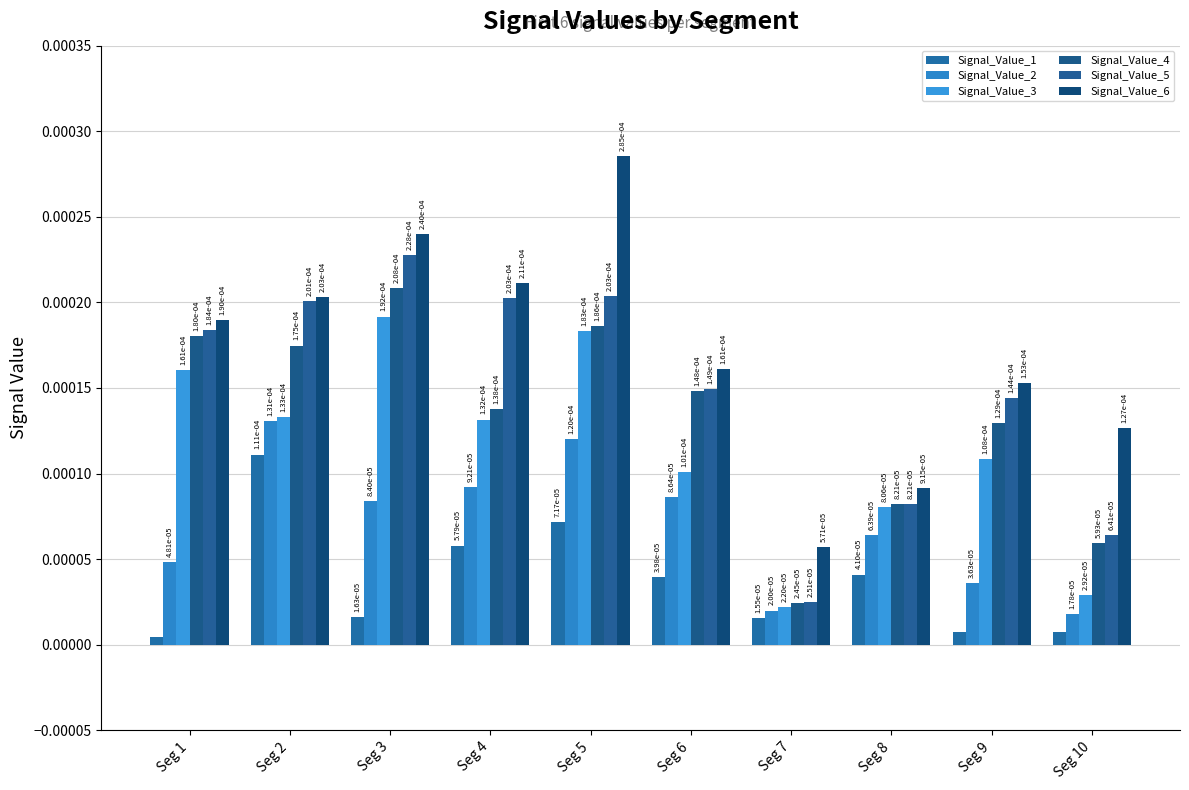

Does the chart contain stacked bars?

No